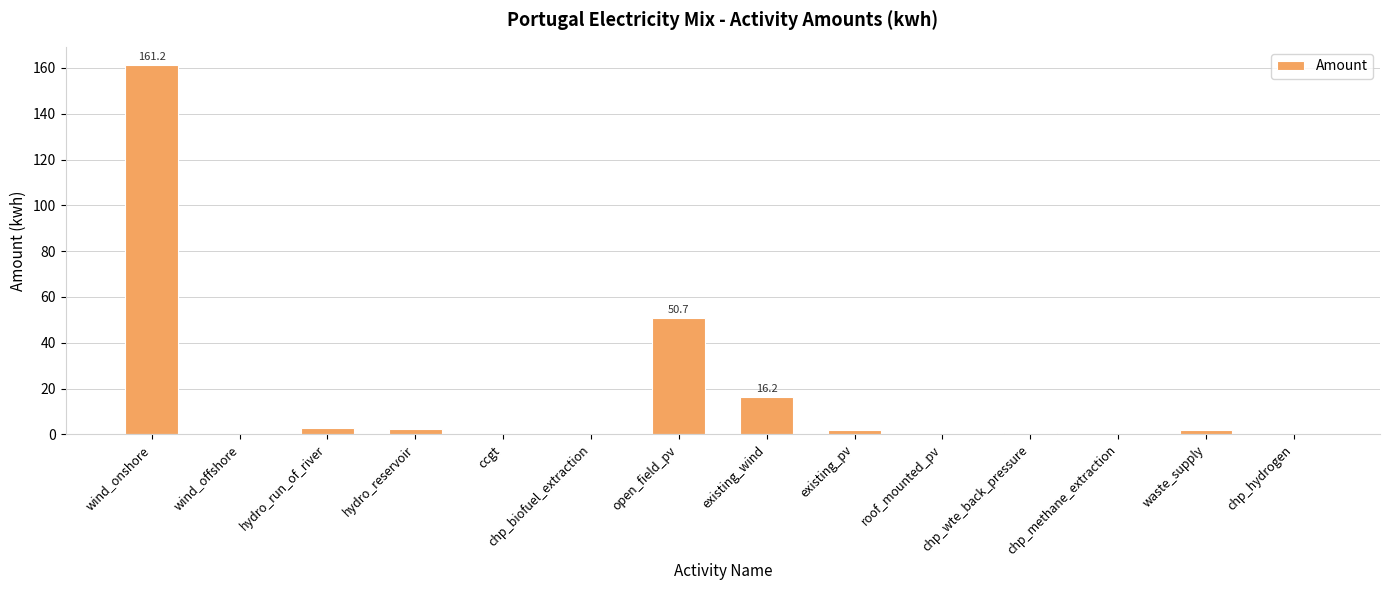

Is it true that the value at open_field_pv is 50.7?

True